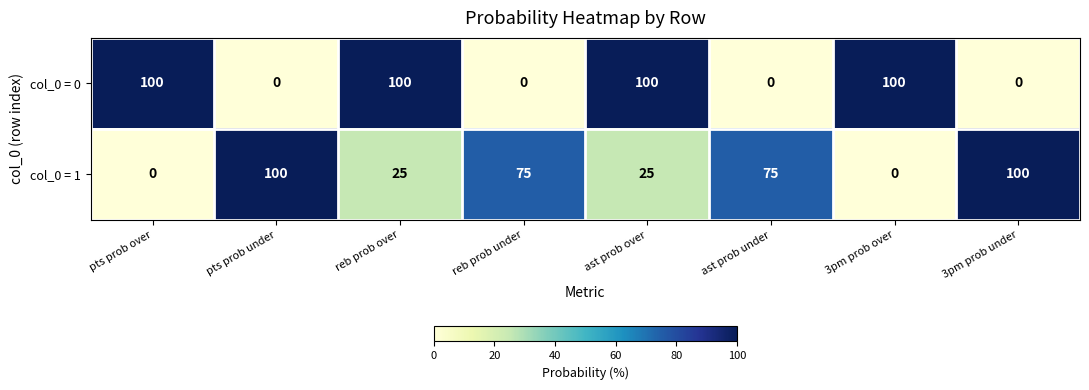

Count the col_0 = 0 values in the range 0 to 100.

8